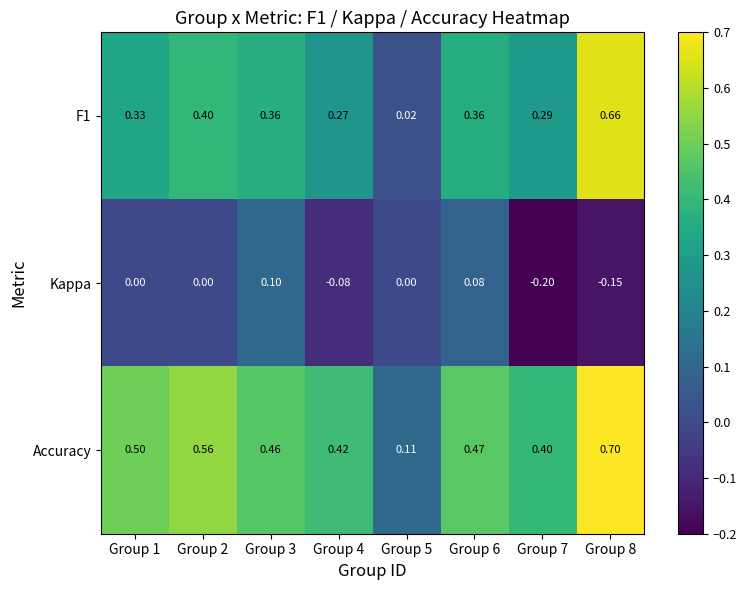

Which series has the largest total across all categories?

Accuracy